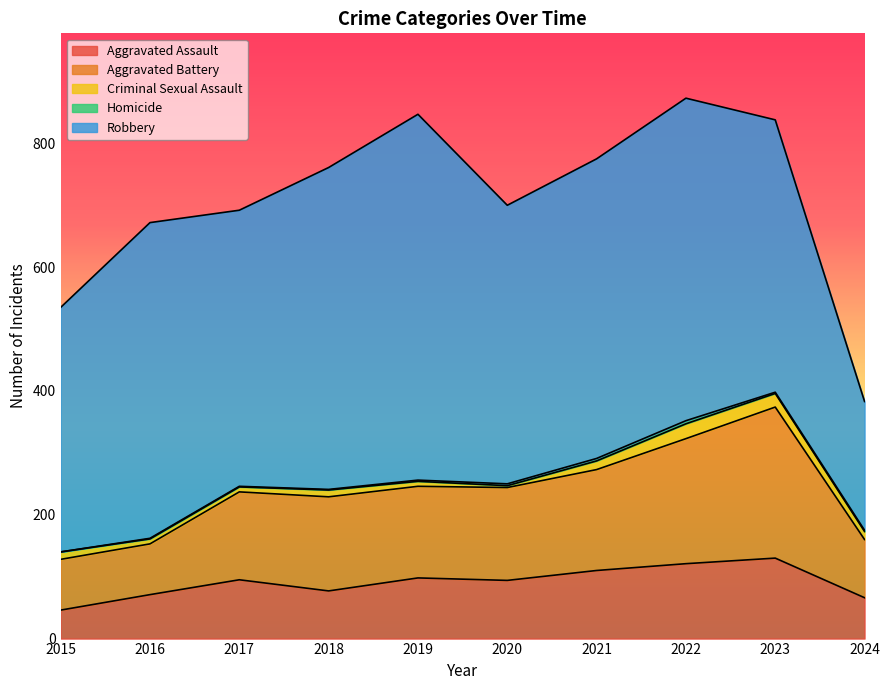

Is the value of Homicide at 2017 greater than the value of Robbery at 2024?

No